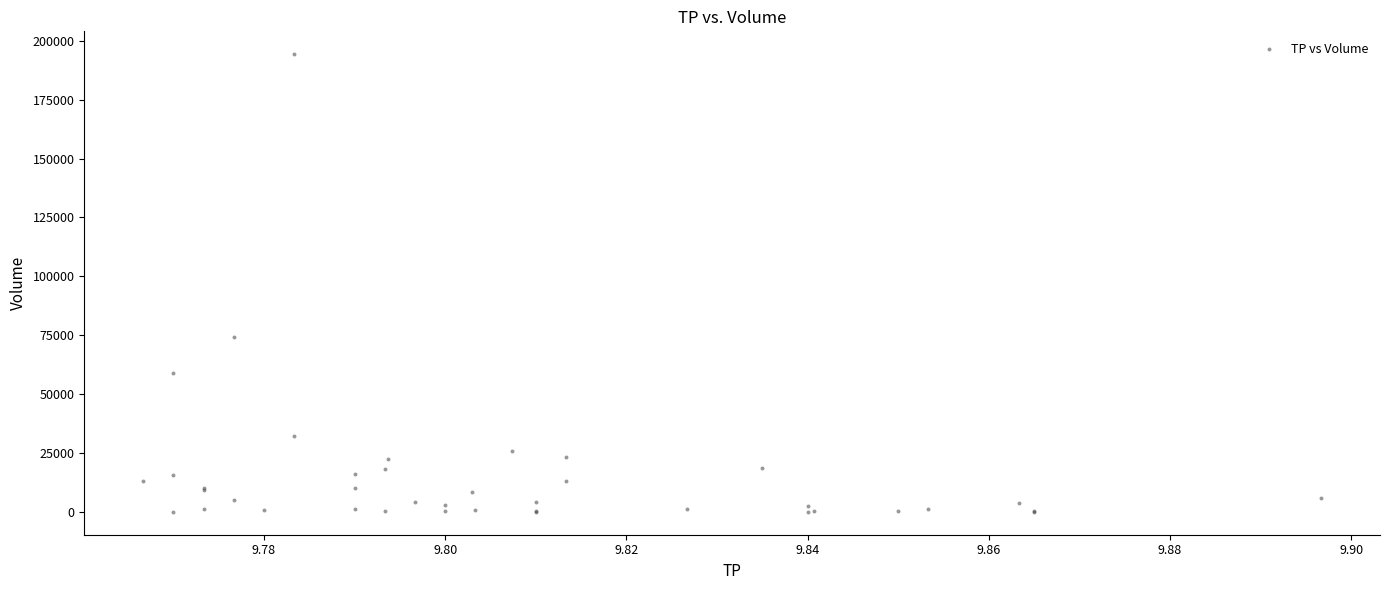

What Y value in the scatter plot is closest to 97150?

74100